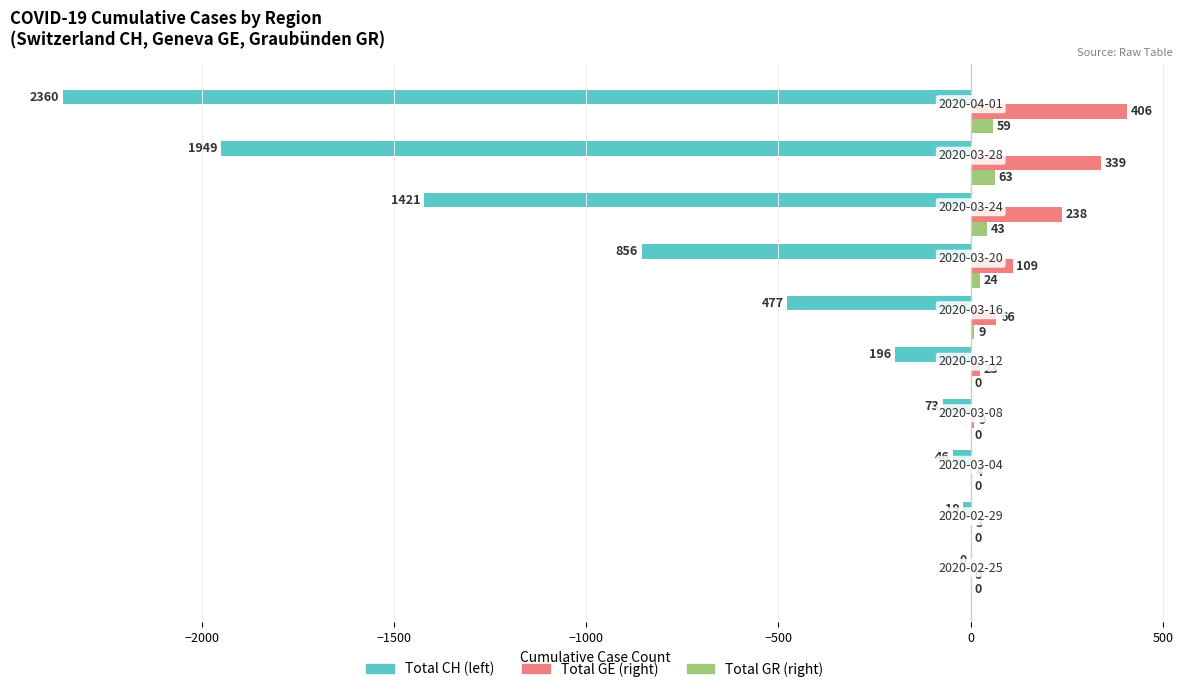

What is the greatest value displayed?

406